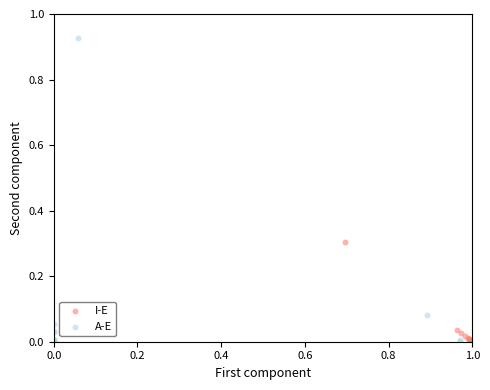

Which series reaches the maximum Y coordinate?

A-E